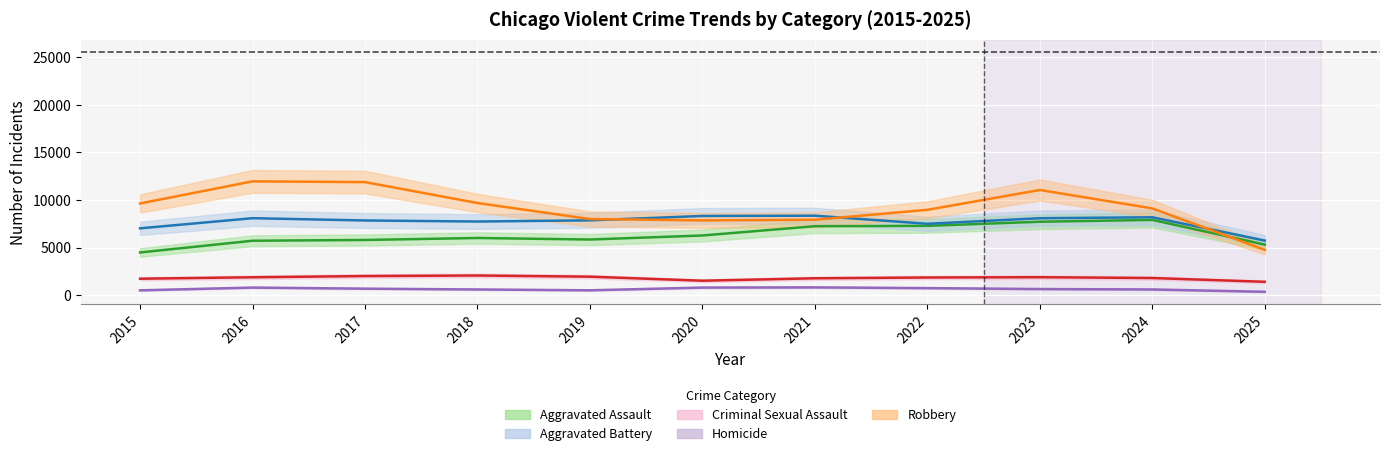

True or false: Homicide and Criminal Sexual Assault intersect in this chart.

False